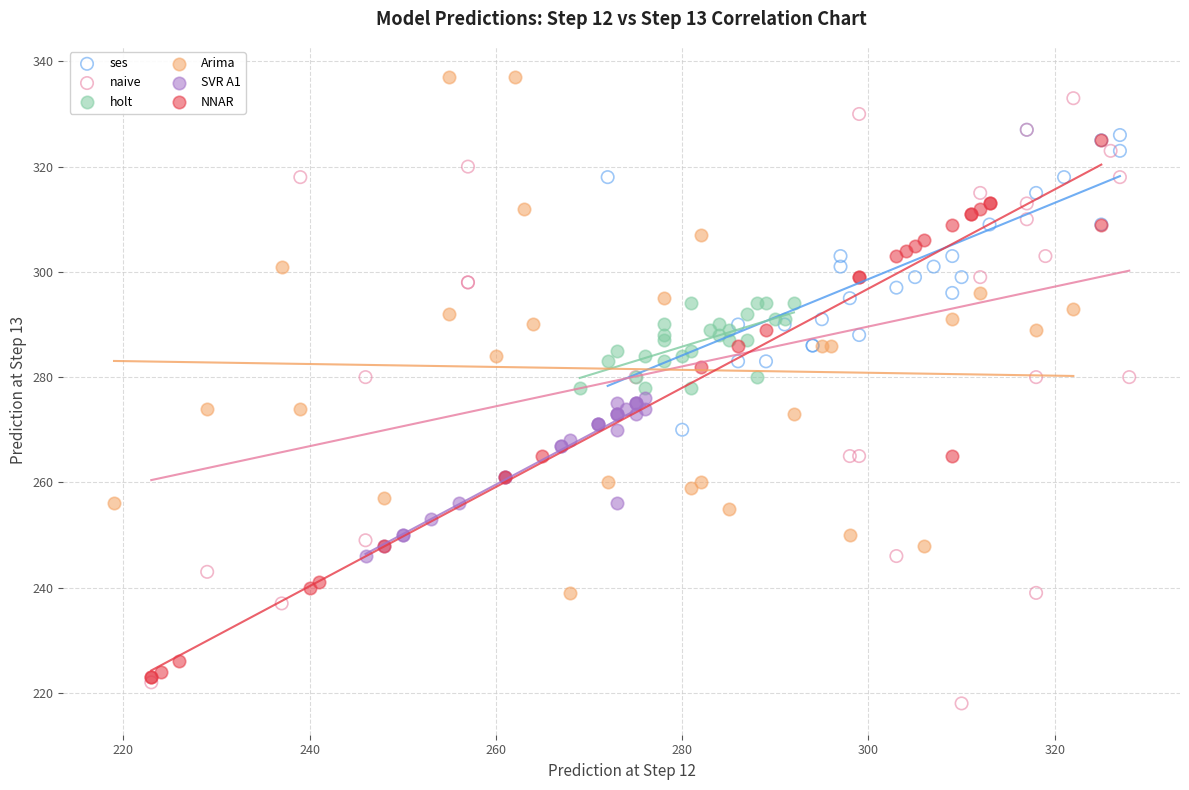

Which series has the widest spread of Y values?

naive